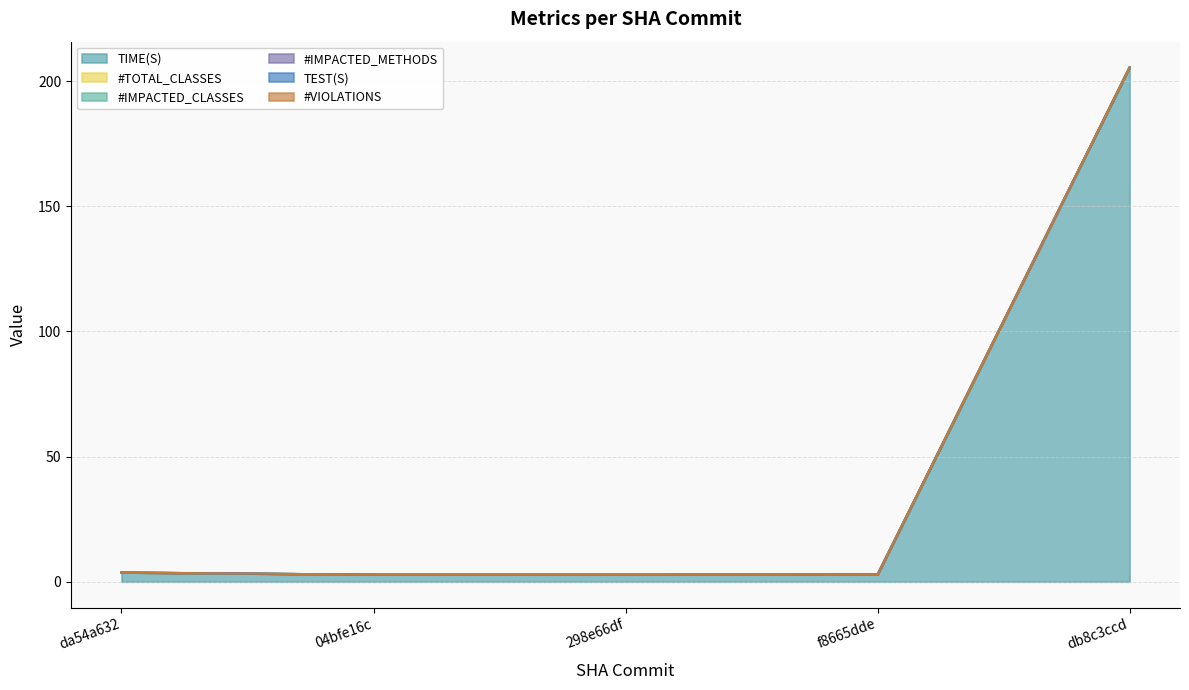

True or false: #IMPACTED_METHODS and TIME(S) cross at least once.

False